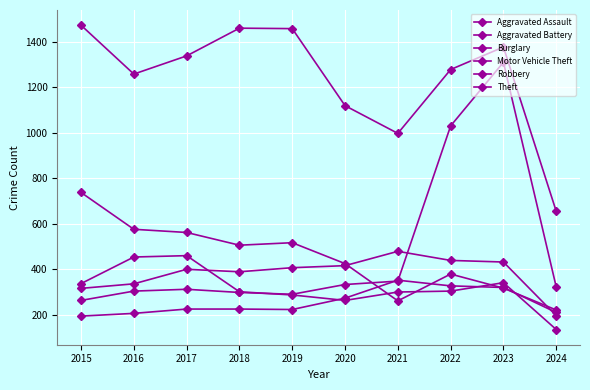

What is the difference between the maximum and minimum values in the Burglary series?

517